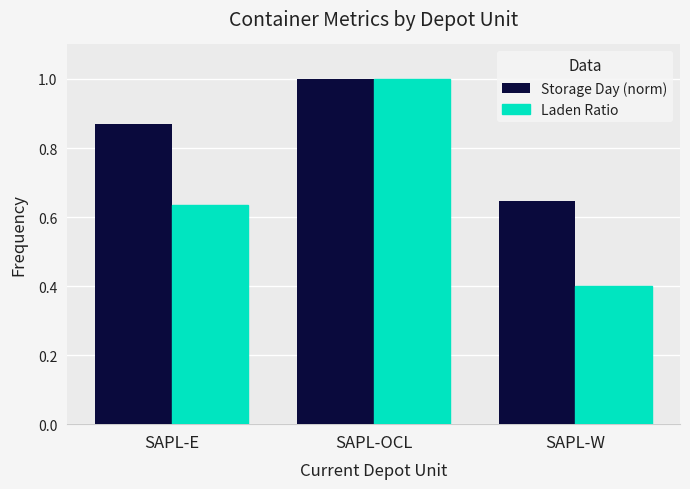

What is the label of the 1st bar from the left?

SAPL-E